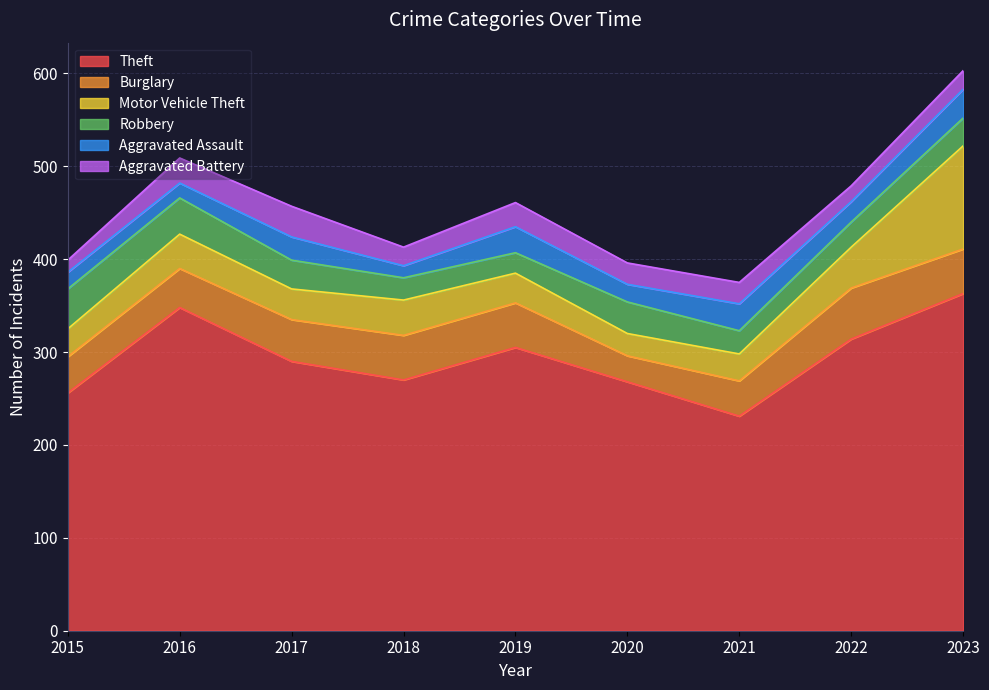

Reading left to right, what are all the values shown in this chart?

Theft: 256	348	290	270	305	268	231	314	363
Burglary: 39	42	45	48	48	28	38	55	48
Motor Vehicle Theft: 30	37	33	38	32	24	29	44	111
Robbery: 43	39	31	24	22	34	25	27	30
Aggravated Assault: 18	16	25	13	28	19	29	22	31
Aggravated Battery: 13	27	33	20	26	23	23	17	20